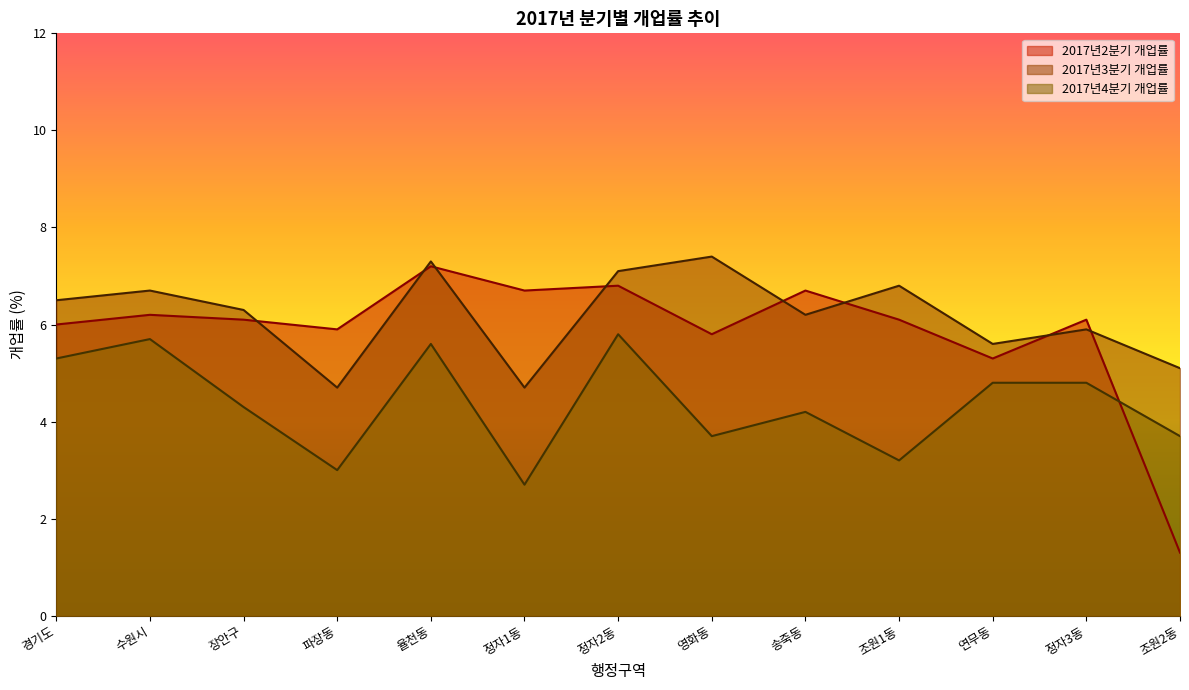

At how many categories does at least one series exceed 4?

13